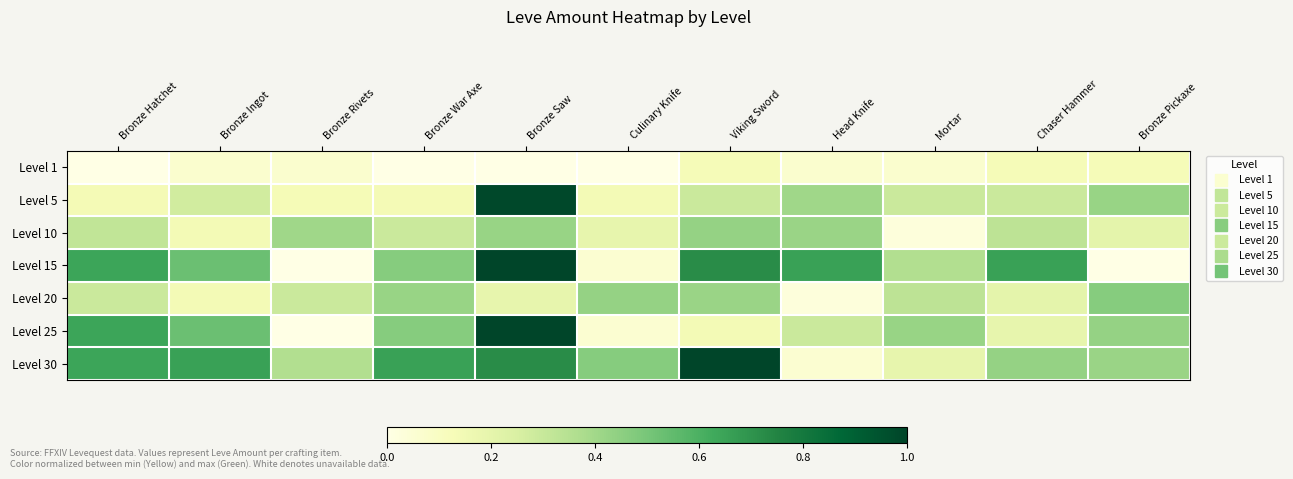

Reading left to right, extract all data points from this chart.

Level 1: Bronze Hatchet=0.0	Bronze Ingot=0.1	Bronze Rivets=0.1	Bronze War Axe=0.0	Bronze Saw=0.0	Culinary Knife=0.0	Viking Sword=0.1	Head Knife=0.1	Mortar=0.1	Chaser Hammer=0.1	Bronze Pickaxe=0.1
Level 5: Bronze Hatchet=0.1	Bronze Ingot=0.3	Bronze Rivets=0.1	Bronze War Axe=0.1	Bronze Saw=1.0	Culinary Knife=0.1	Viking Sword=0.3	Head Knife=0.4	Mortar=0.3	Chaser Hammer=0.3	Bronze Pickaxe=0.4
Level 10: Bronze Hatchet=0.3	Bronze Ingot=0.1	Bronze Rivets=0.4	Bronze War Axe=0.3	Bronze Saw=0.4	Culinary Knife=0.2	Viking Sword=0.4	Head Knife=0.4	Mortar=0.0	Chaser Hammer=0.3	Bronze Pickaxe=0.2
Level 15: Bronze Hatchet=0.6	Bronze Ingot=0.5	Bronze Rivets=0.0	Bronze War Axe=0.5	Bronze Saw=1.0	Culinary Knife=0.1	Viking Sword=0.7	Head Knife=0.7	Mortar=0.4	Chaser Hammer=0.7	Bronze Pickaxe=0.0
Level 20: Bronze Hatchet=0.3	Bronze Ingot=0.1	Bronze Rivets=0.3	Bronze War Axe=0.4	Bronze Saw=0.2	Culinary Knife=0.4	Viking Sword=0.4	Head Knife=0.0	Mortar=0.3	Chaser Hammer=0.2	Bronze Pickaxe=0.5
Level 25: Bronze Hatchet=0.6	Bronze Ingot=0.5	Bronze Rivets=0.0	Bronze War Axe=0.5	Bronze Saw=1.0	Culinary Knife=0.1	Viking Sword=0.1	Head Knife=0.3	Mortar=0.4	Chaser Hammer=0.2	Bronze Pickaxe=0.4
Level 30: Bronze Hatchet=0.6	Bronze Ingot=0.7	Bronze Rivets=0.4	Bronze War Axe=0.7	Bronze Saw=0.7	Culinary Knife=0.5	Viking Sword=1.0	Head Knife=0.1	Mortar=0.2	Chaser Hammer=0.4	Bronze Pickaxe=0.4